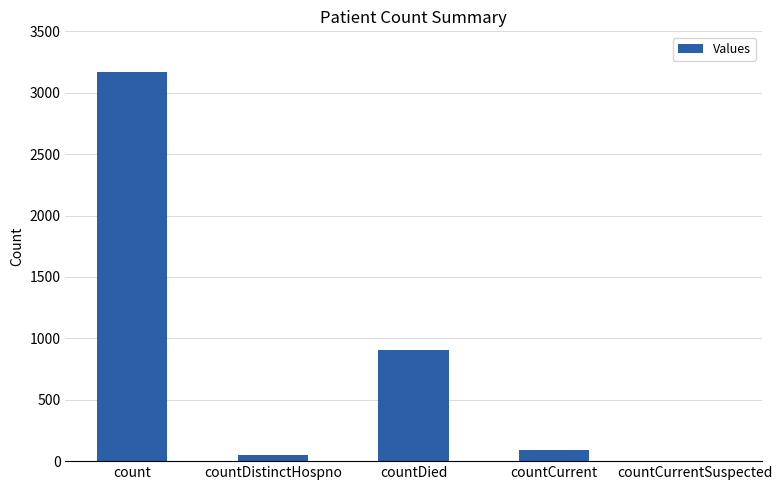

Is it true that the value at countDistinctHospno is 48?

True